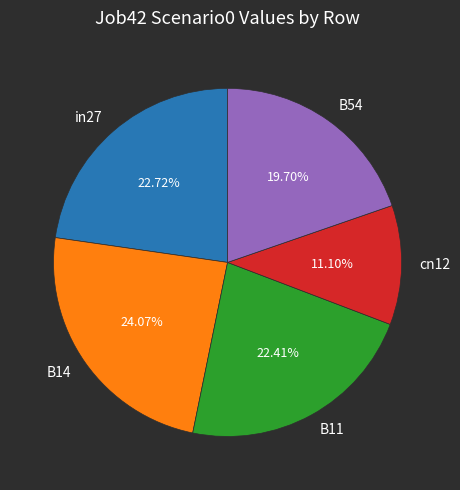

How many slices are in this pie chart?

5